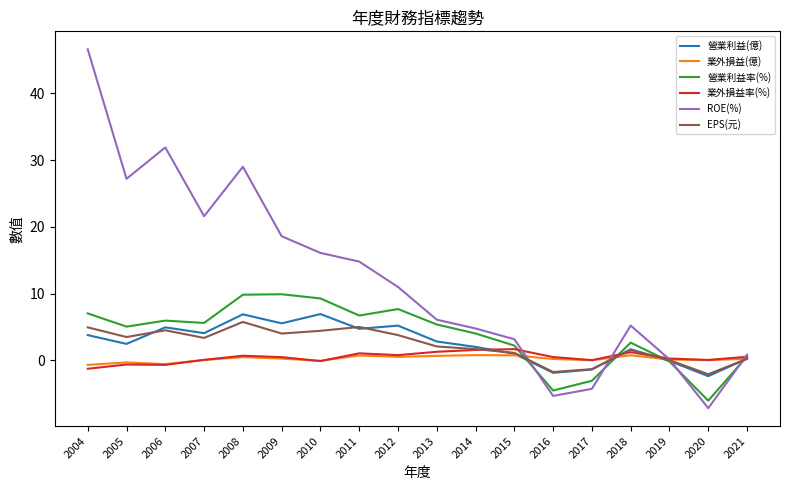

Which series has the largest total across all categories?

ROE(%)